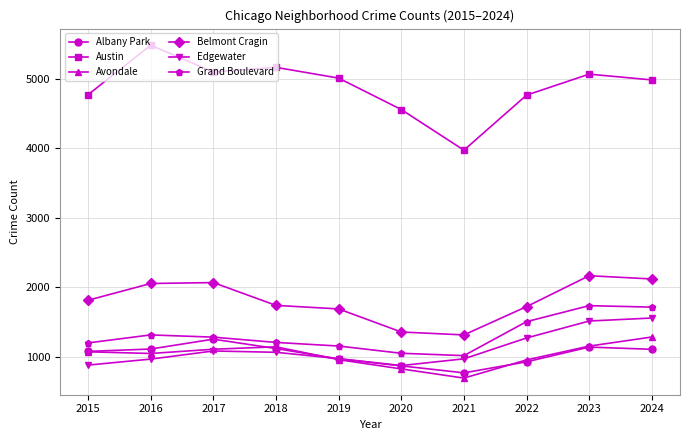

Which series has the widest spread of values?

Austin